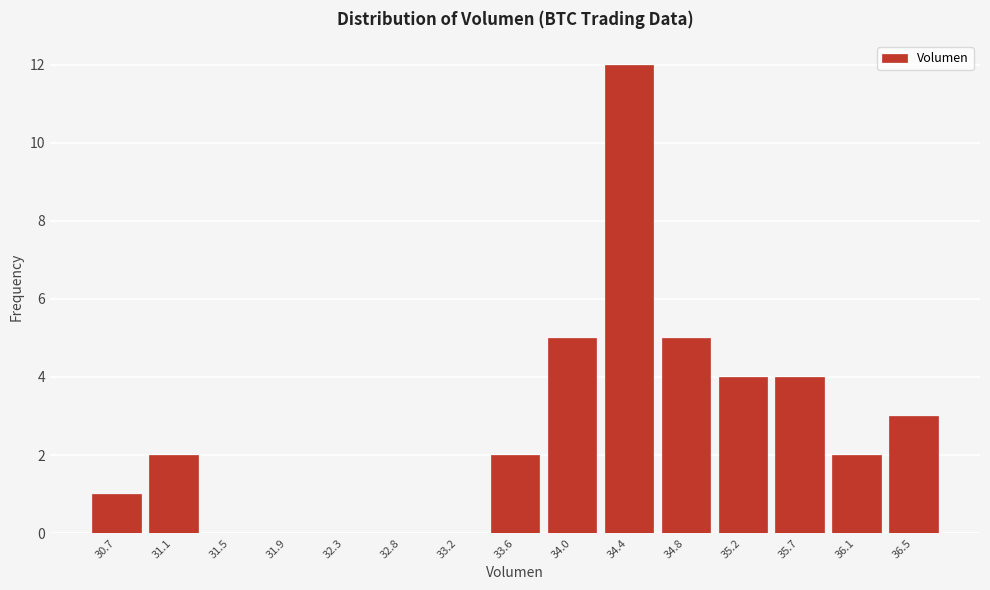

Reading left to right, what are all the values shown in this chart?

30.7=1	31.1=2	31.5=0	31.9=0	32.3=0	32.8=0	33.2=0	33.6=2	34.0=5	34.4=12	34.8=5	35.2=4	35.7=4	36.1=2	36.5=3